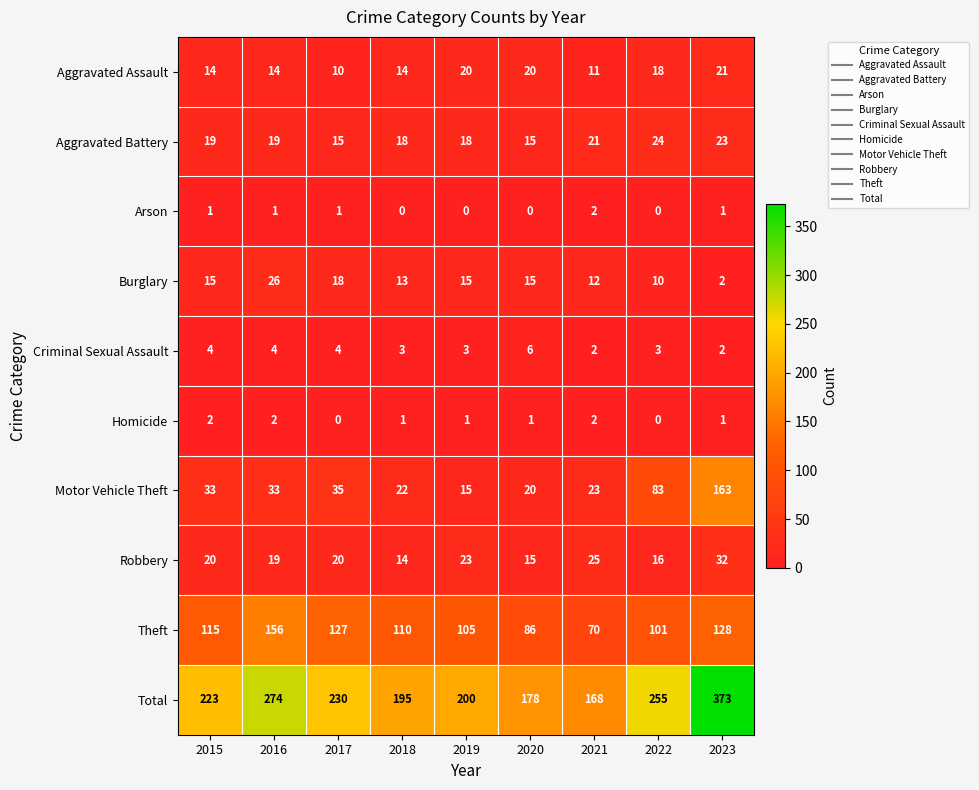

At which category is the sum across all series the highest?

2023